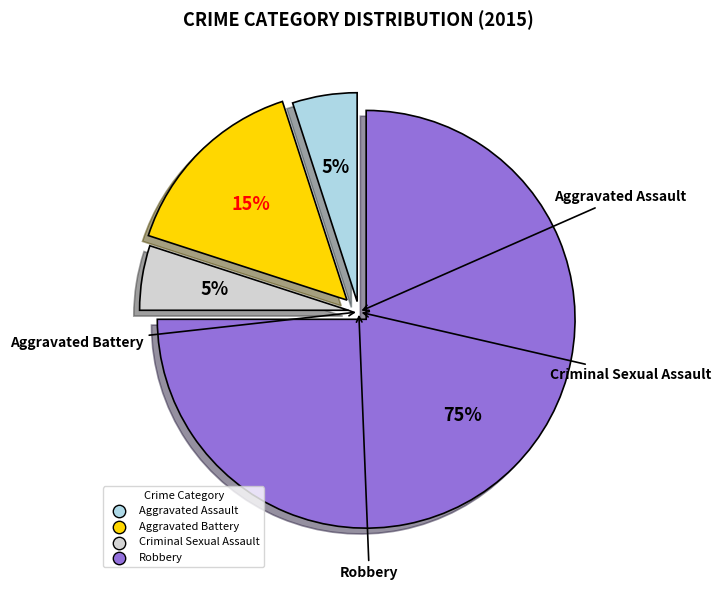

To the nearest percent, what portion does Aggravated Assault represent?

5%